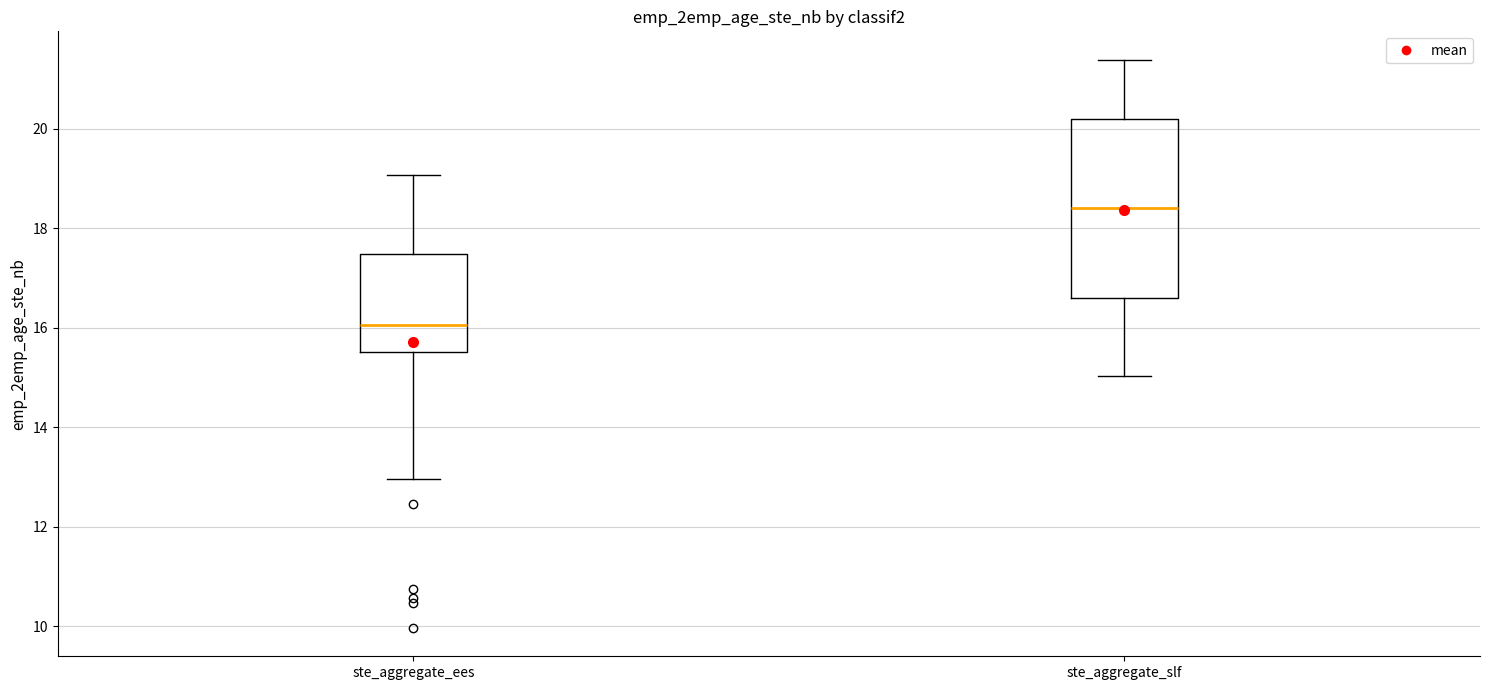

Where does the median line of the box for ste_aggregate_ees sit on the y-axis? The values are not printed on the chart, so give them approximately, as read against the axis.

16.0